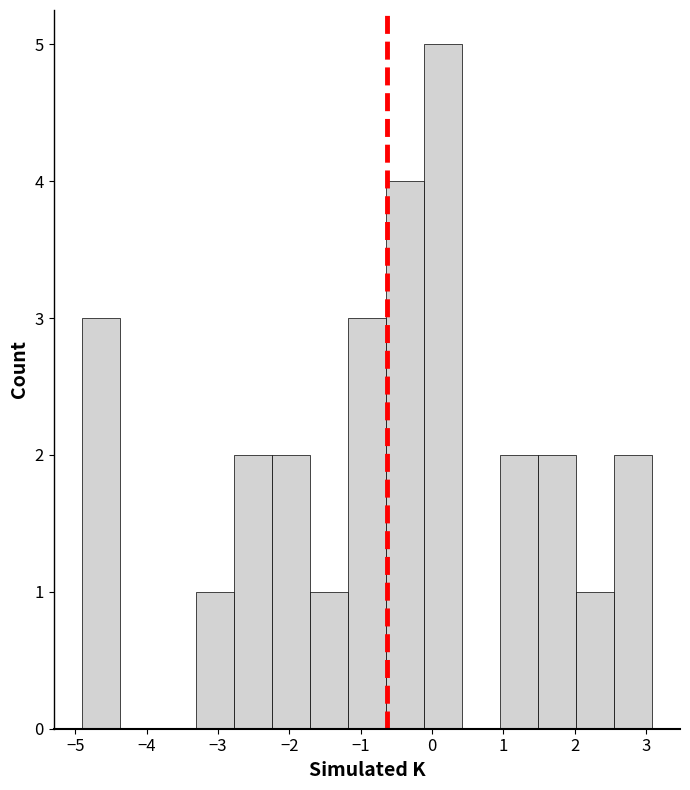

Over which range of the x-axis is the bar tallest?

-0.1 to 0.4